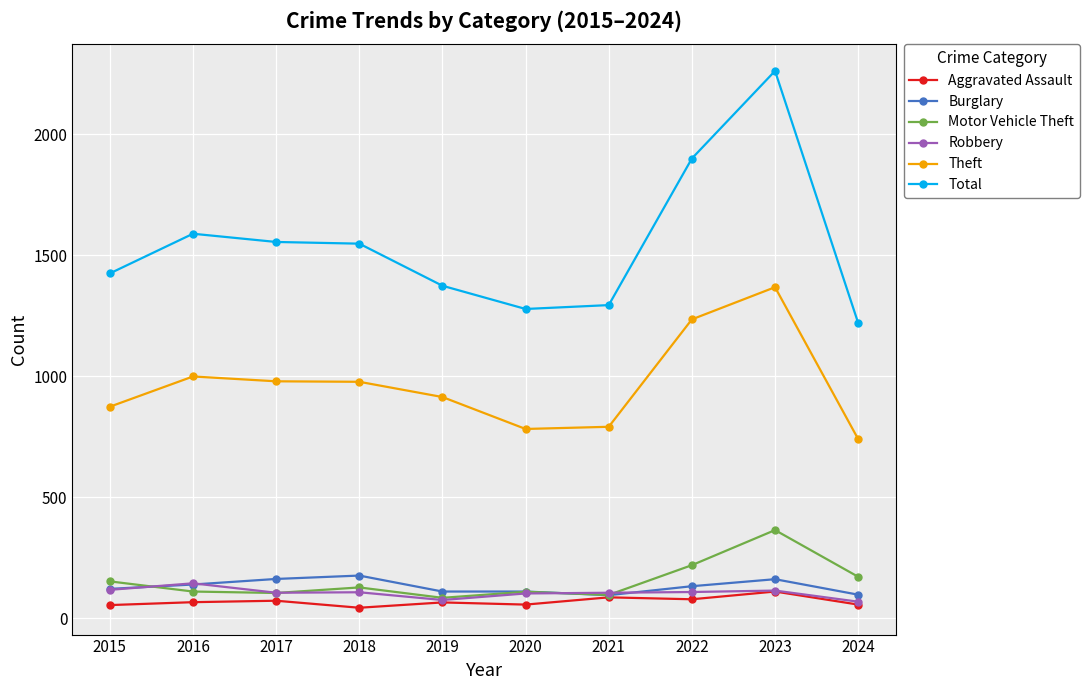

Is the value of Theft at 2018 greater than the value of Motor Vehicle Theft at 2015?

Yes